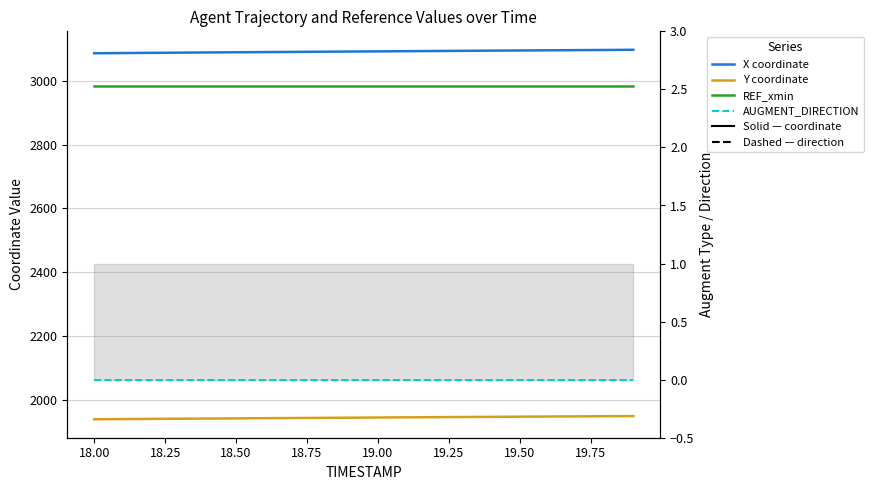

Rank the series by their maximum value, from lowest to highest.

AUGMENT_DIRECTION, Y coordinate, REF_xmin, X coordinate